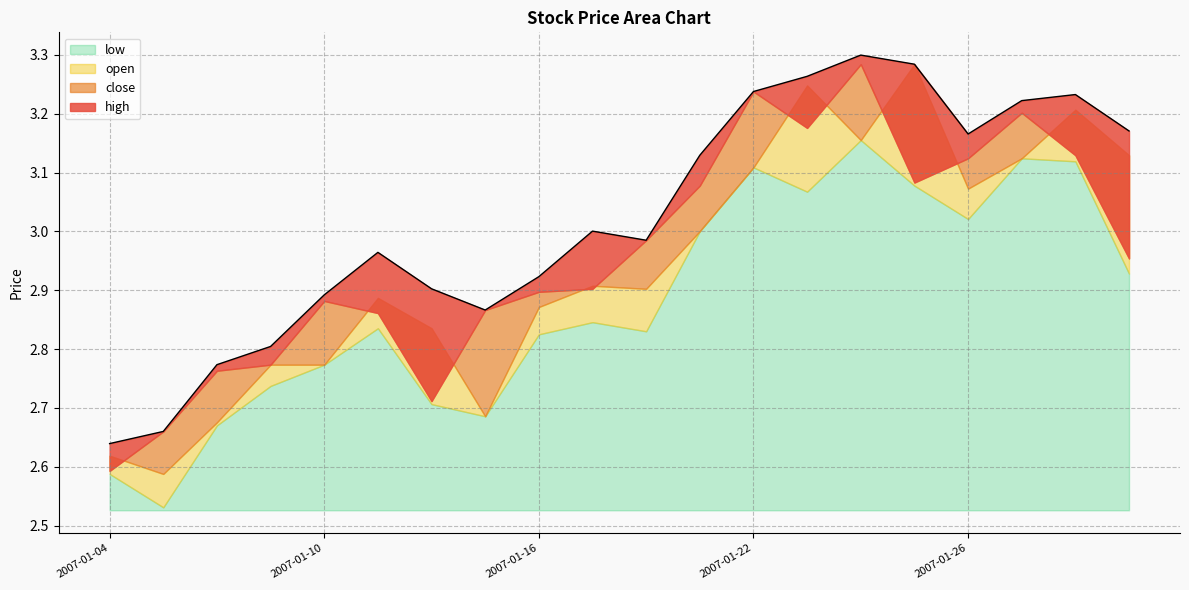

What is the difference between the maximum and minimum values in the high series?

0.7